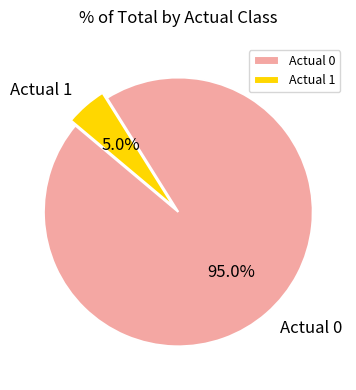

Combined, do Actual 0 and Actual 1 account for over 50%?

Yes